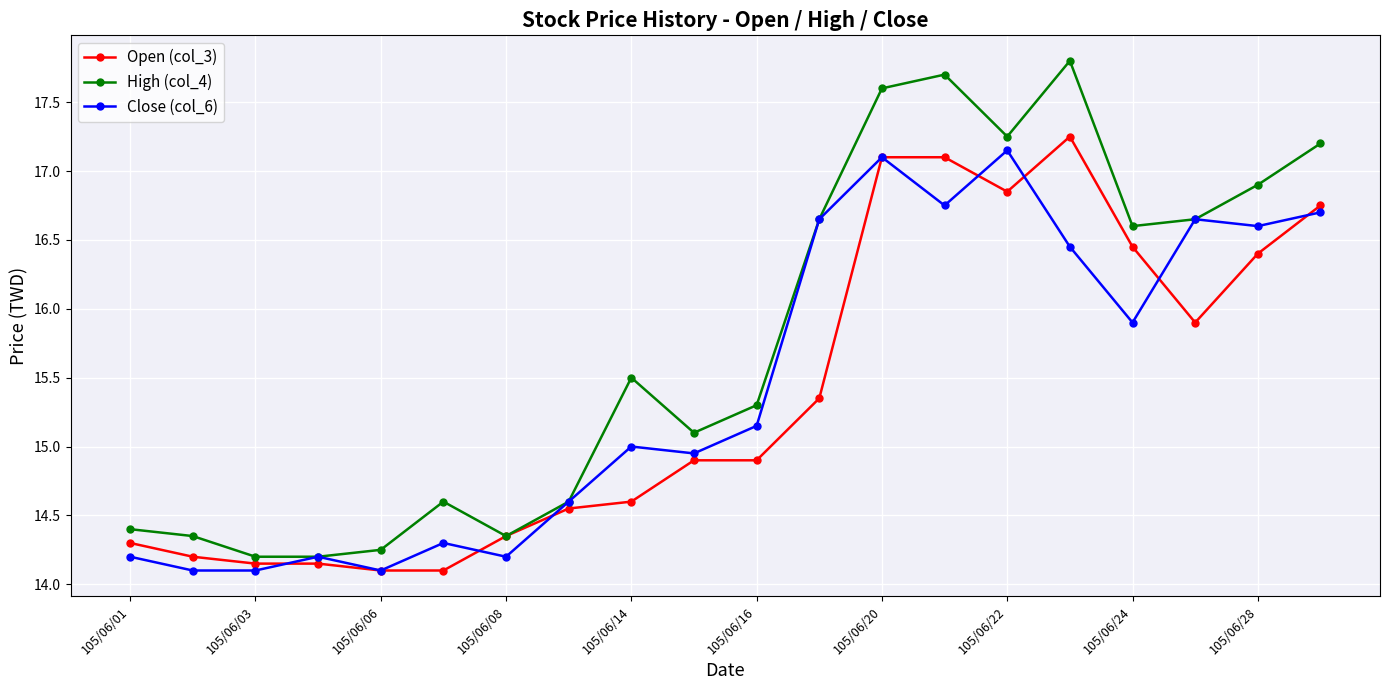

How many values in the High (col_4) series exceed 15?

12